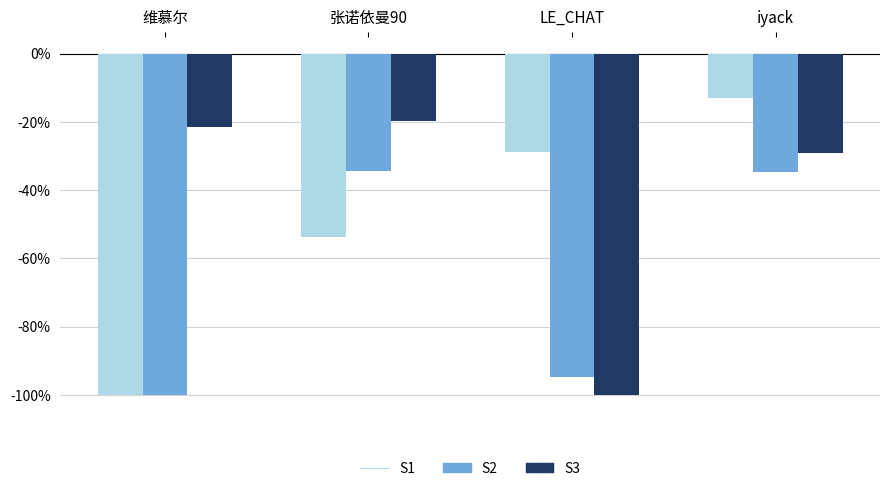

What is the total value across all series at 张诺依曼90?

-107.5